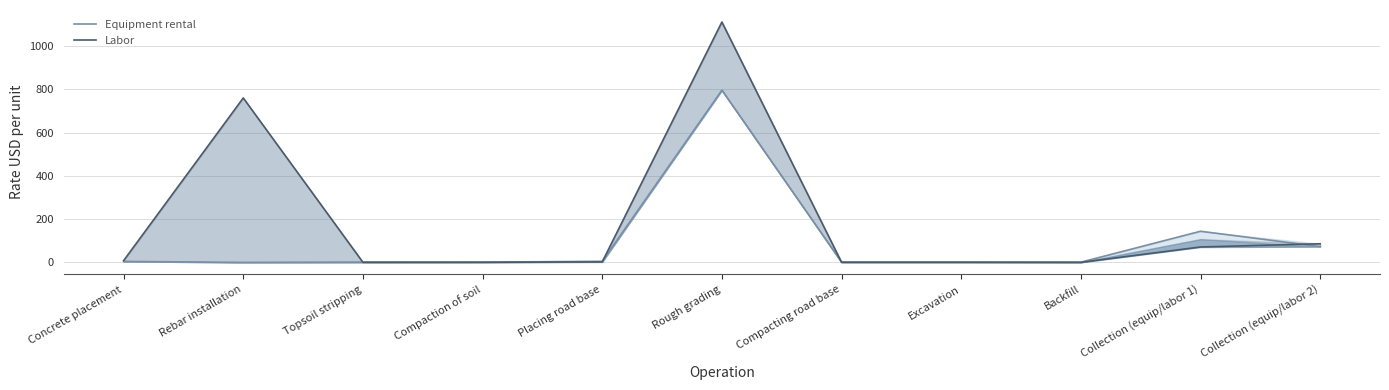

What is the maximum value for Labor?

1111.0